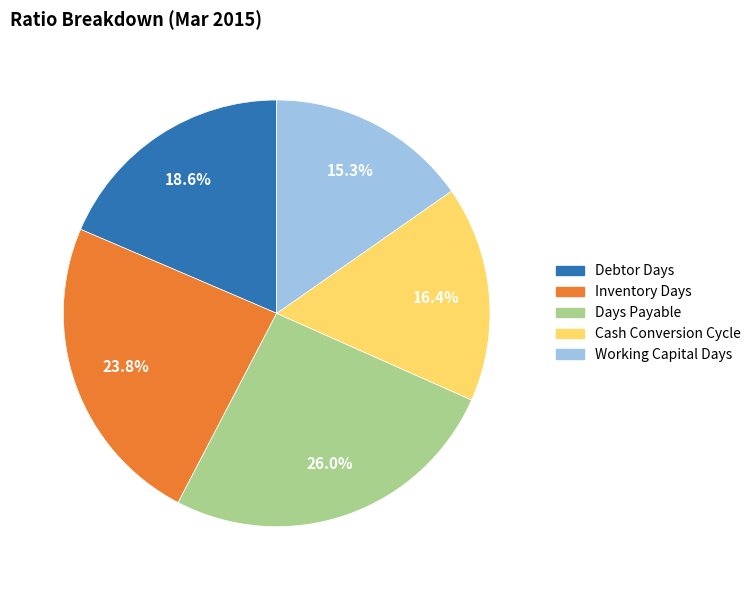

What portion of the pie excludes Debtor Days?

81.4%